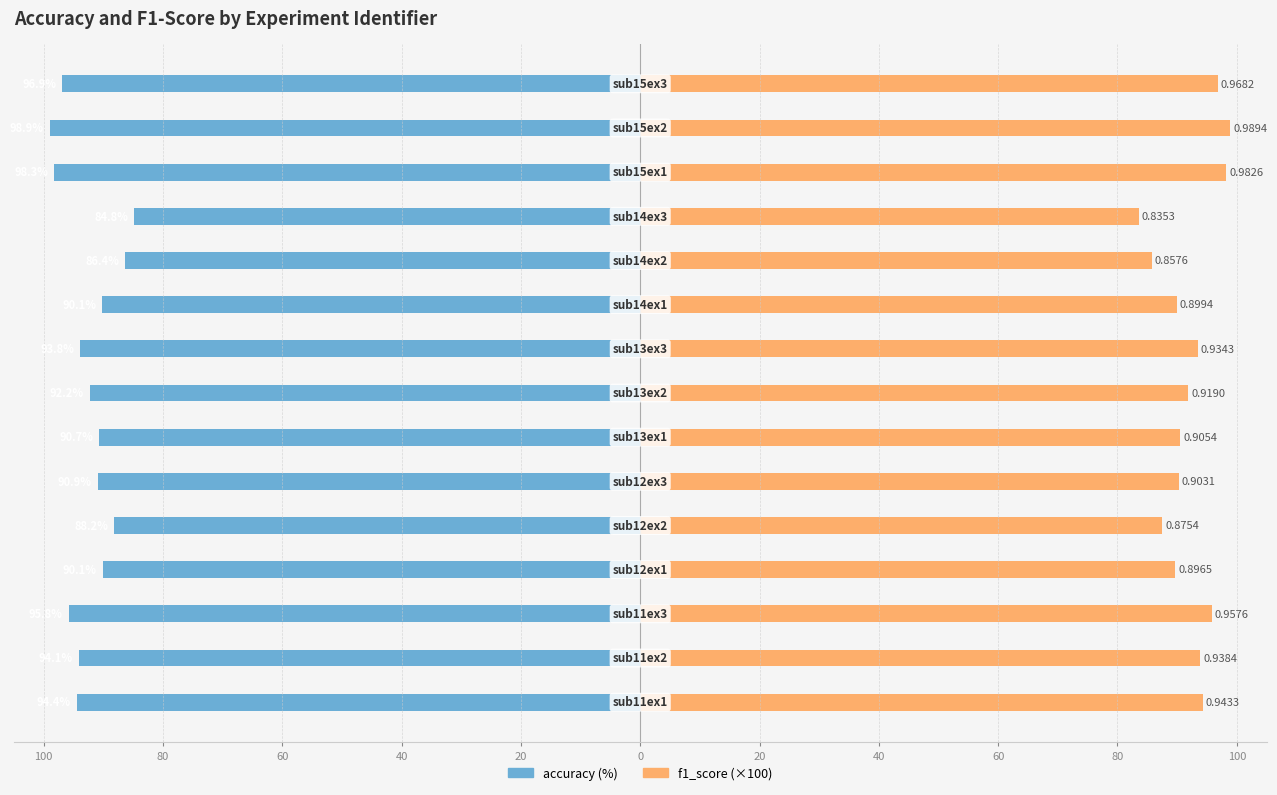

Is the value of accuracy at 20 greater than the value of f1_score at 40?

No